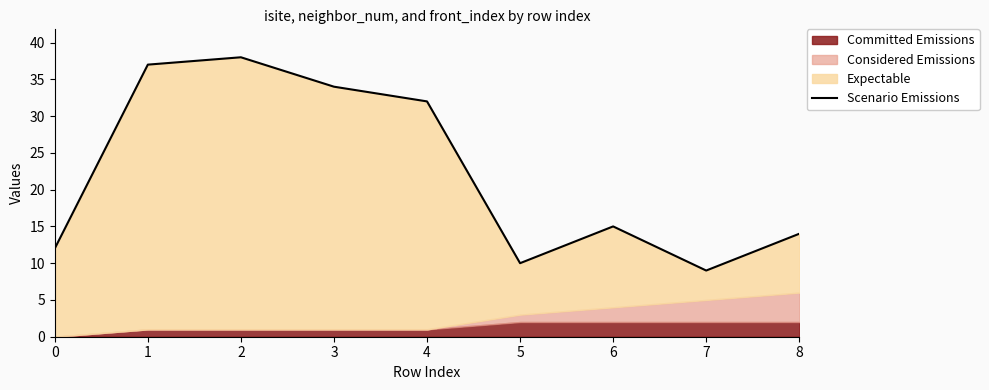

How many values are below 15?

4